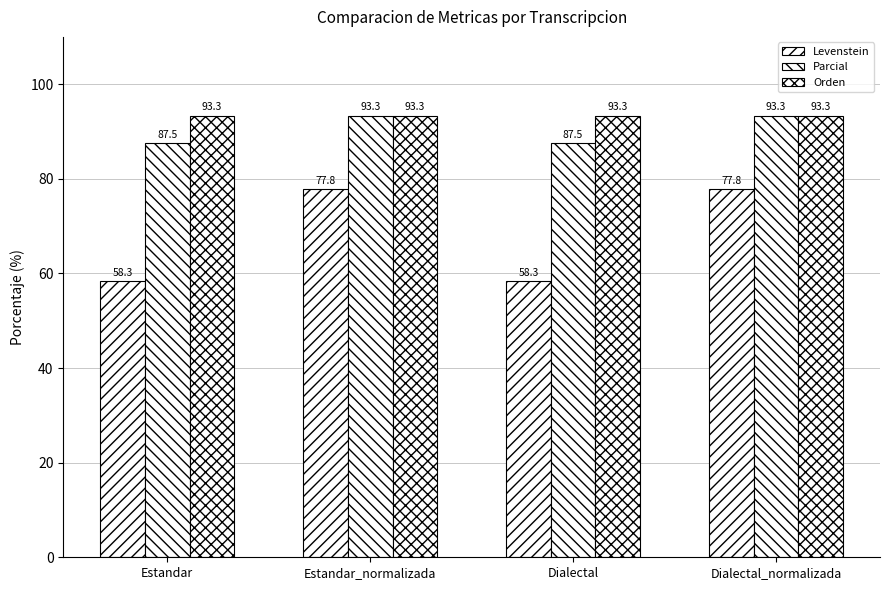

Which series has the largest total across all categories?

Orden